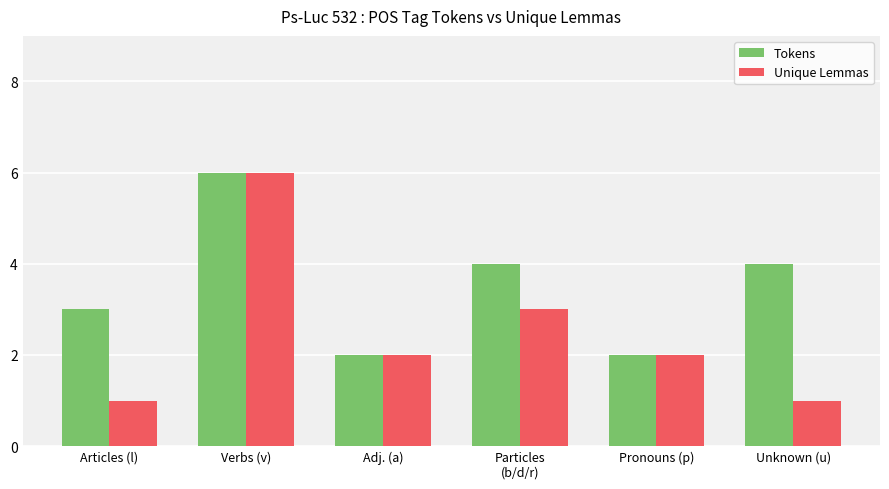

Read the Tokens value at Unknown (u).

4